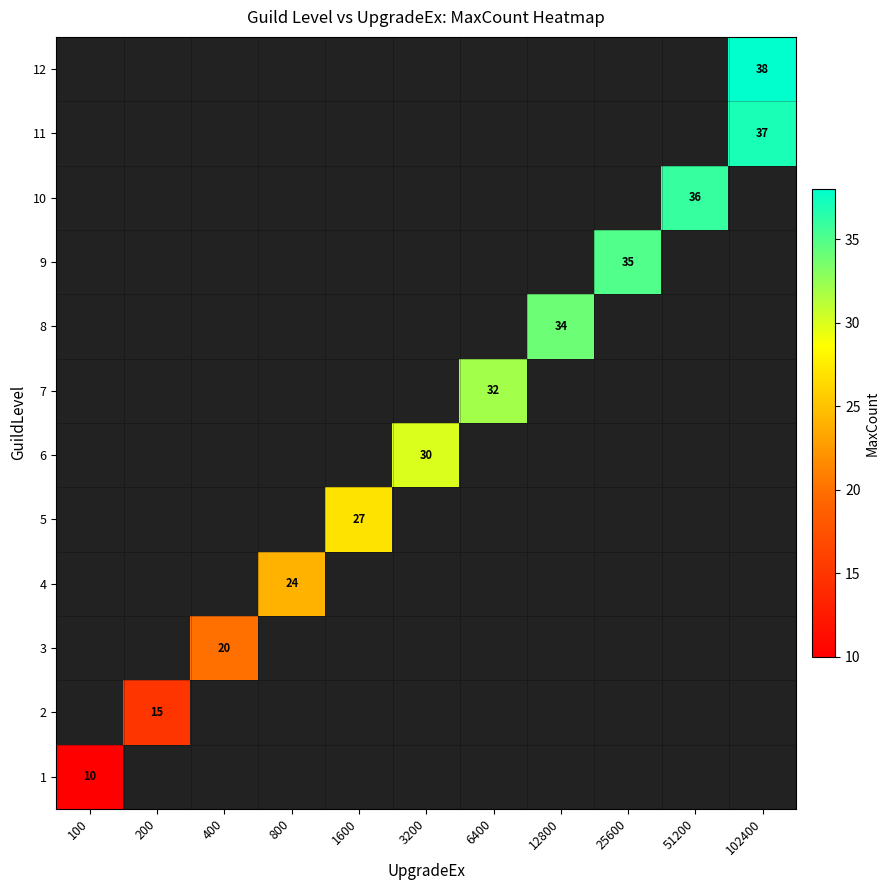

Is the value of 5 at 1600 greater than the value of 8 at 800?

No